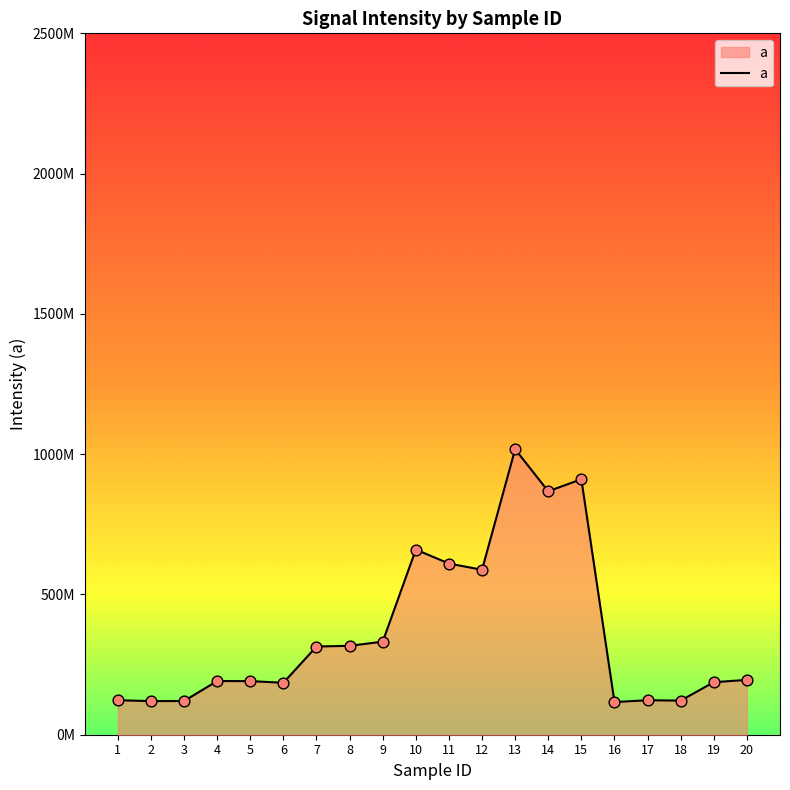

What is the ratio of the value at 11 to the value at 5?

3.2